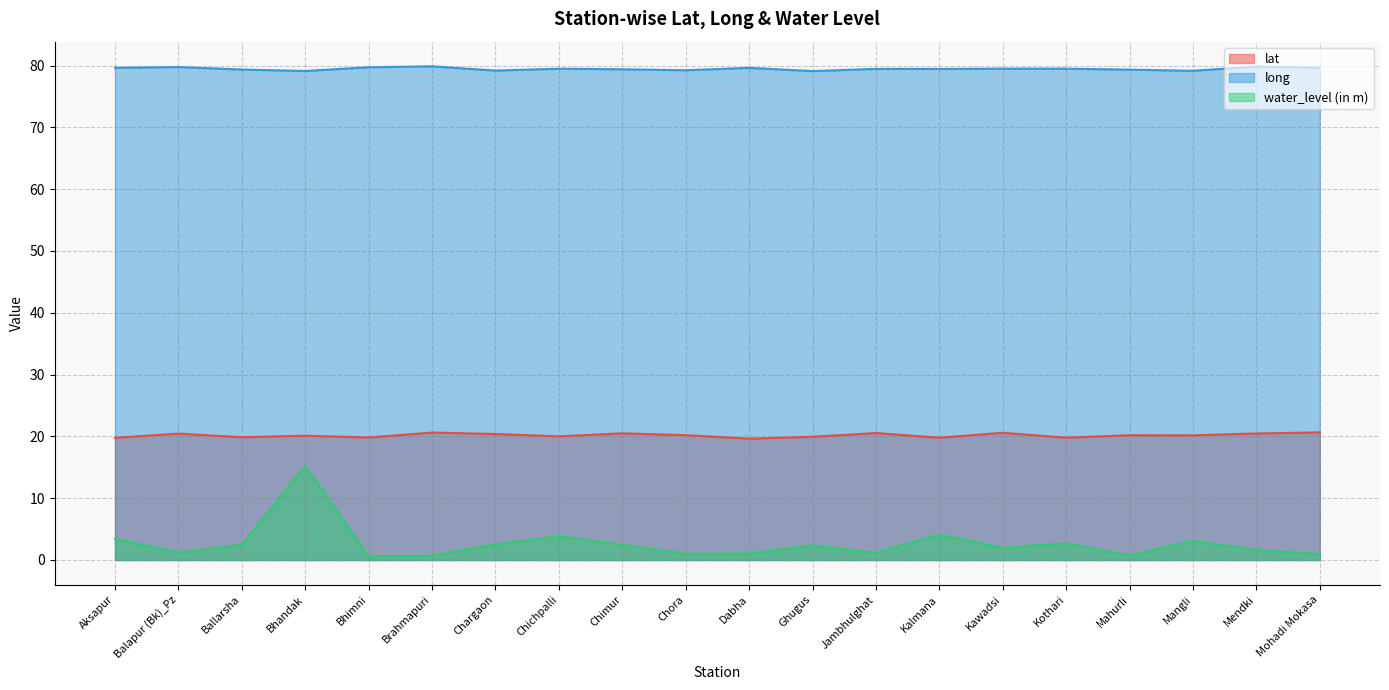

At which label does lat first exceed 20?

Balapur (Bk)_Pz